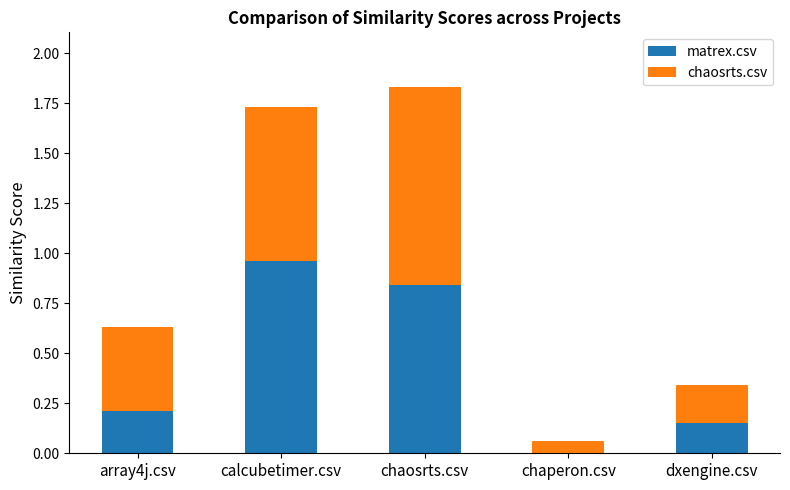

Is it true that matrex.csv equals 0.3 at array4j.csv?

False